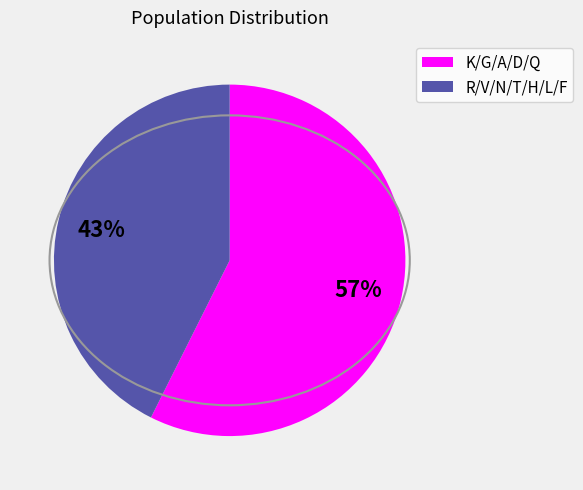

Rank the categories by value from highest to lowest.

K/G/A/D/Q, R/V/N/T/H/L/F